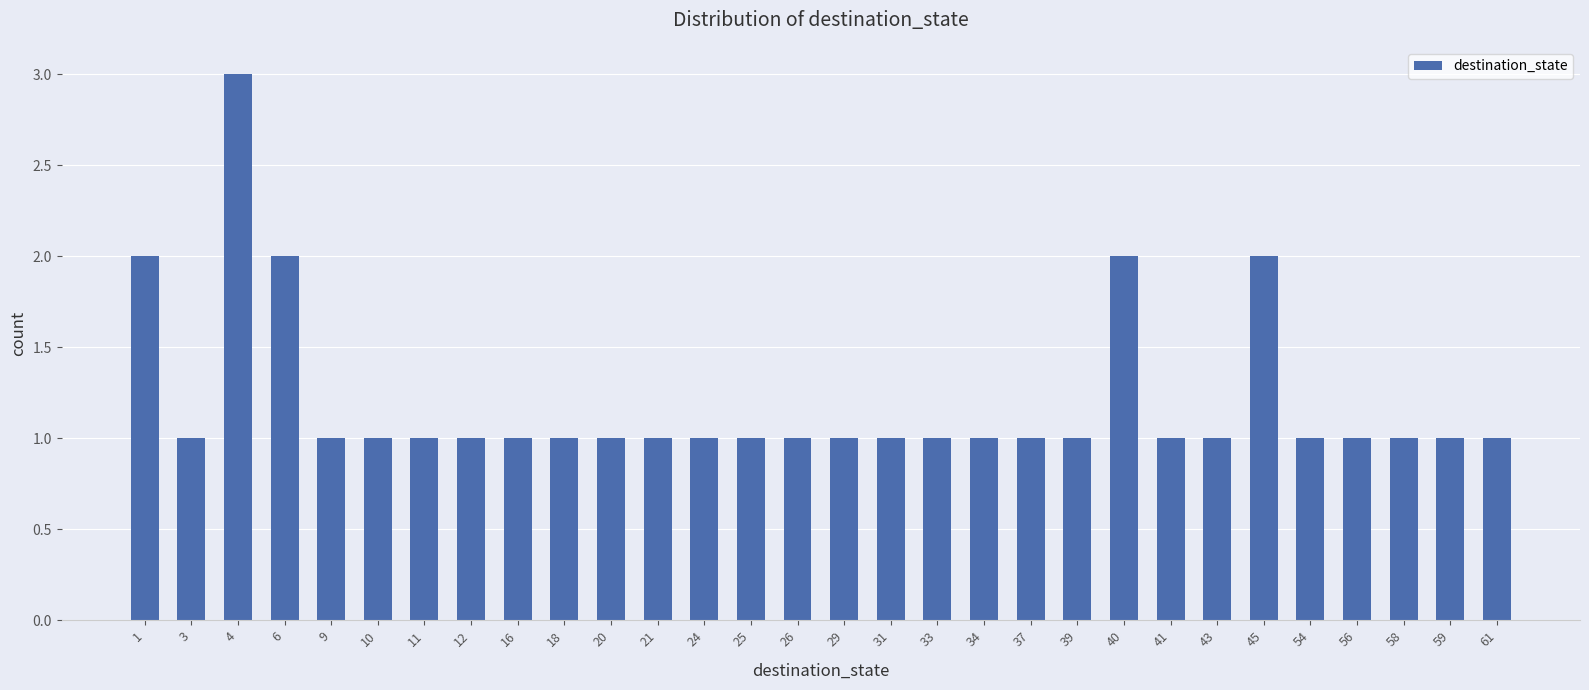

Reading left to right, list all the values displayed in this chart.

2	1	3	2	1	1	1	1	1	1	1	1	1	1	1	1	1	1	1	1	1	2	1	1	2	1	1	1	1	1